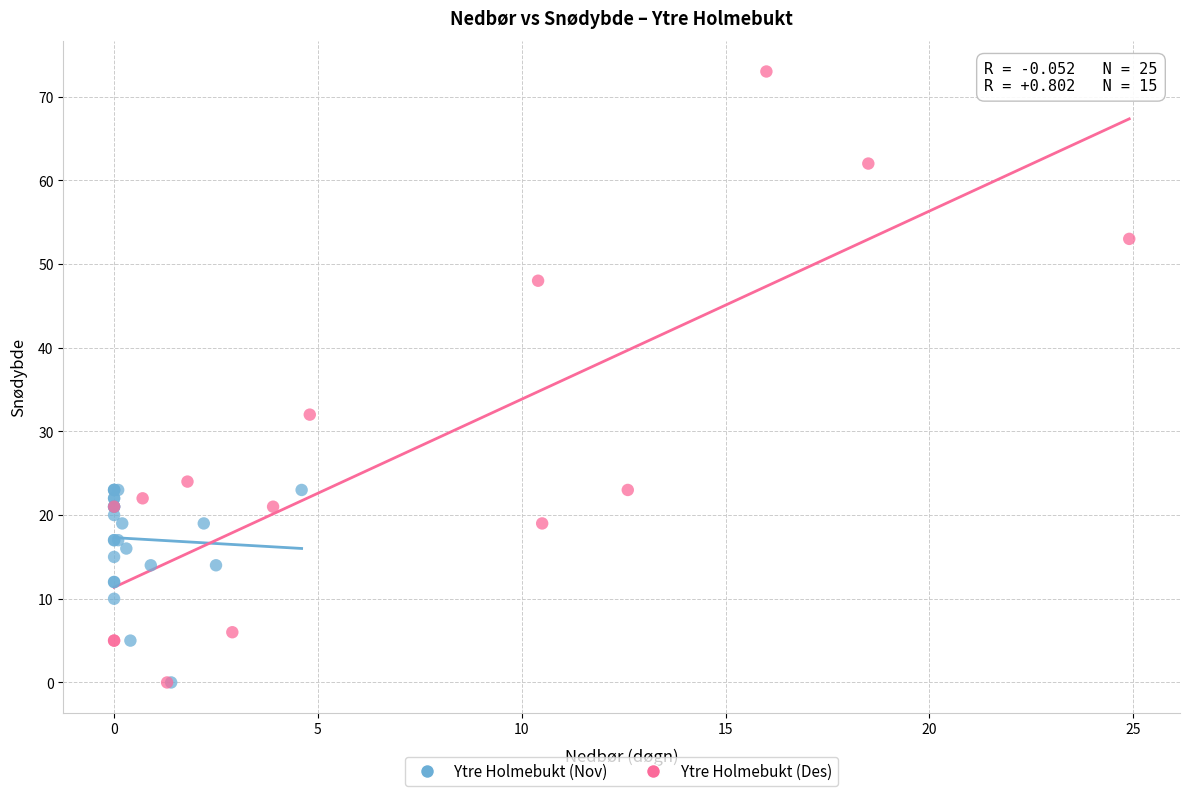

Which series reaches the maximum Y coordinate?

Ytre Holmebukt (Des)